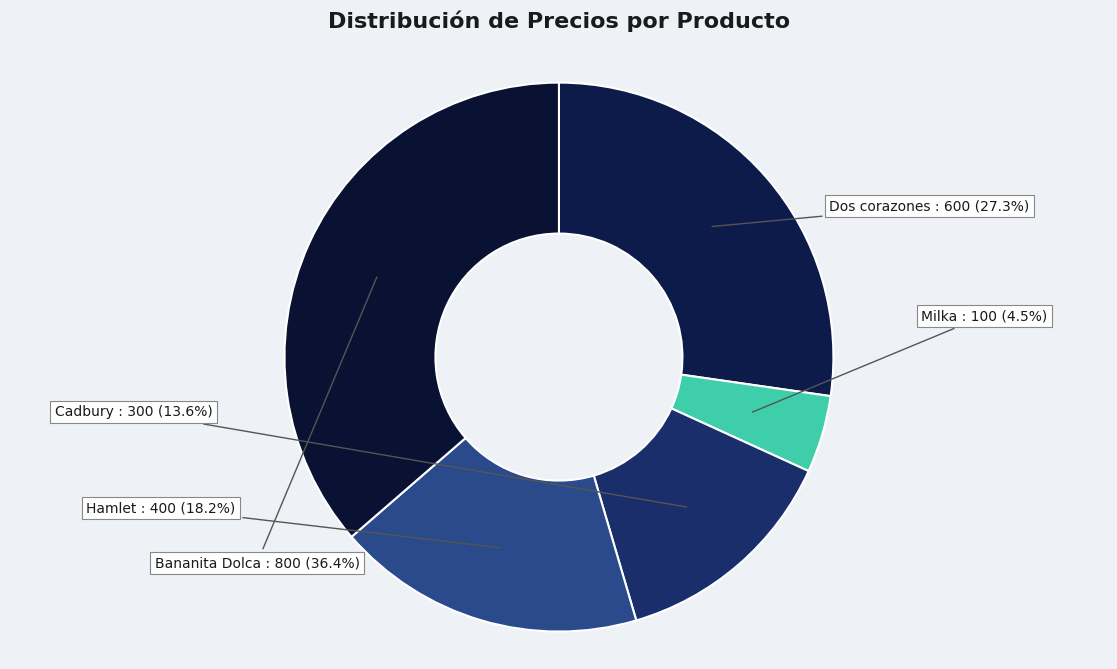

Is there any slice that represents more than half of the pie?

No